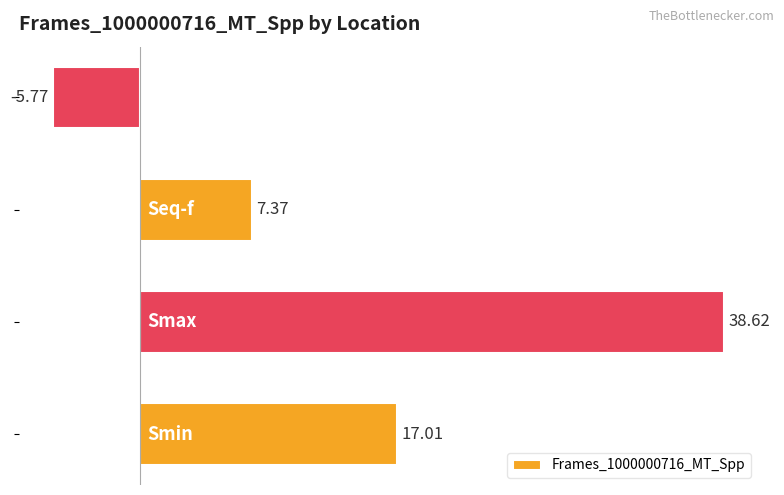

What is the difference between the maximum and minimum values?

44.4